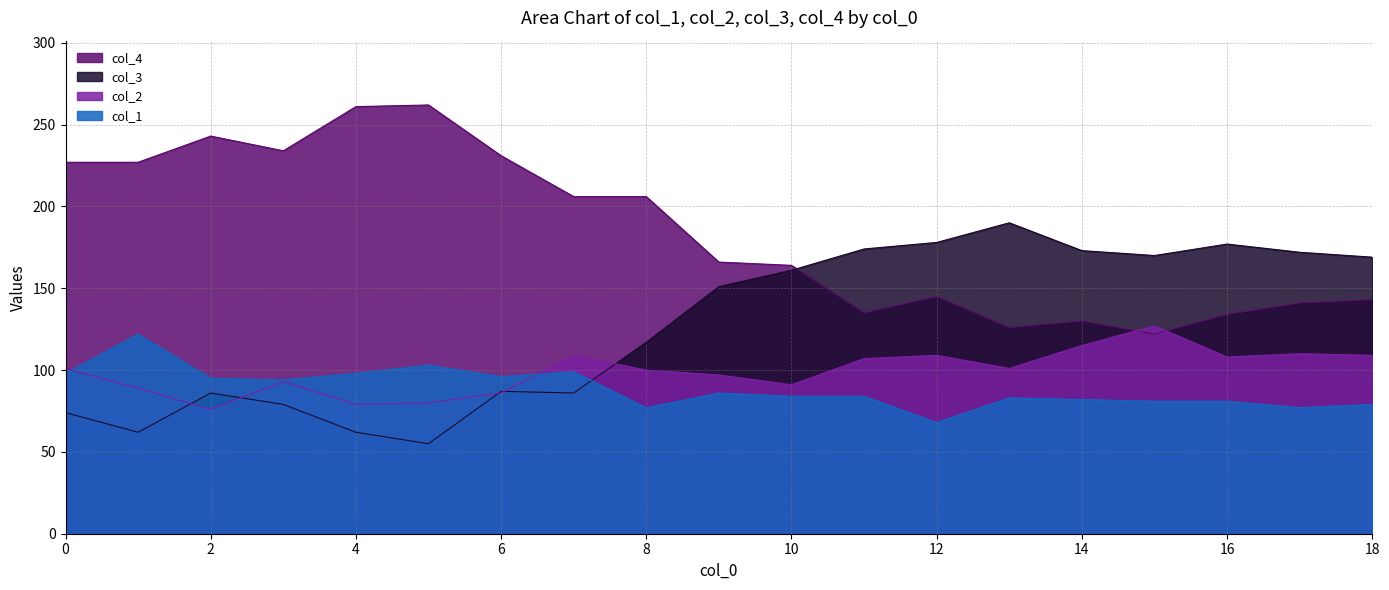

At 17, list the series in order from largest to smallest.

col_3, col_4, col_2, col_1